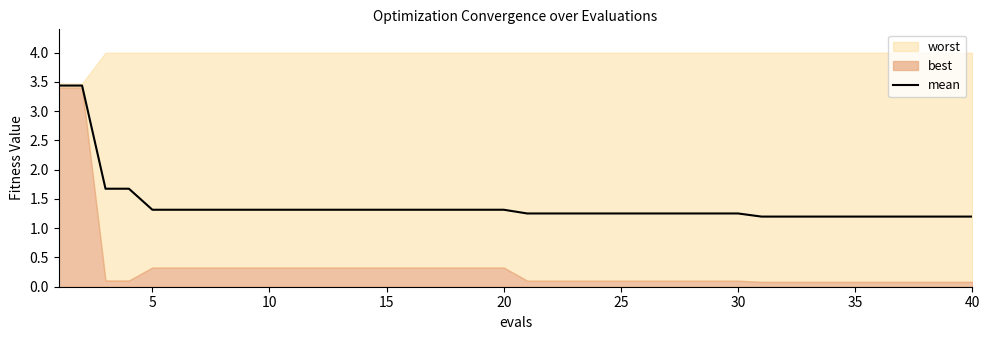

The value of mean at 40 is 2.1. True or false?

False